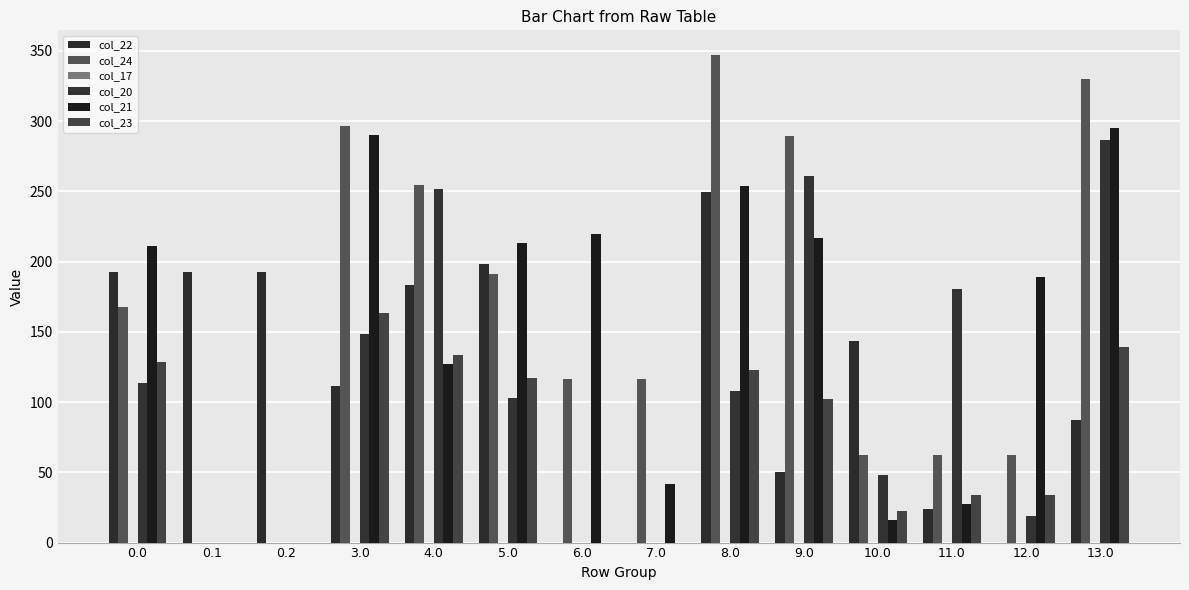

How many categories are shown in the chart?

14